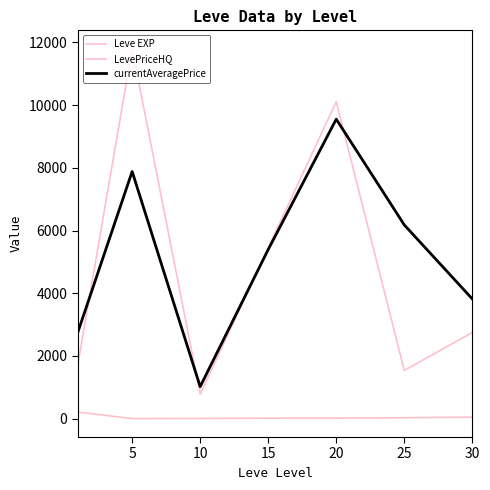

Reading left to right, transcribe all the data shown in this chart.

Leve EXP: 210.7	3.7	7.5	15.7	15.0	29.7	47.0
LevePriceHQ: 1698.7	11797.3	781.7	5449.8	10112.0	1538.5	2750.0
currentAveragePrice: 2746.8	7883.2	1021.0	5395.5	9553.7	6180.0	3818.8